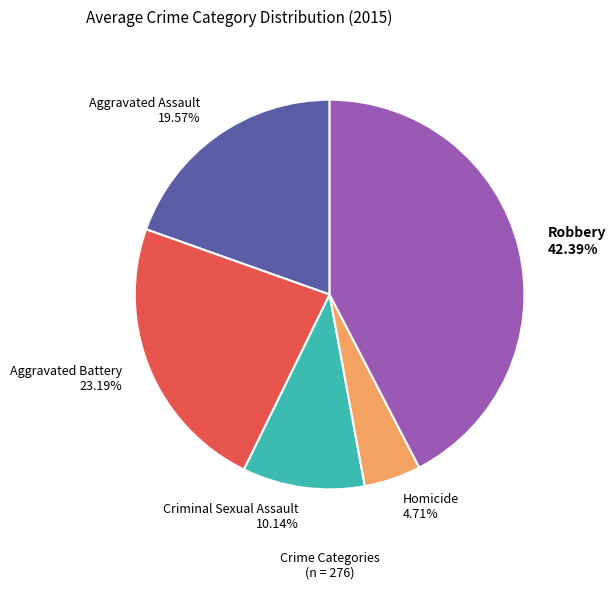

Combined, do Criminal Sexual Assault and Aggravated Battery account for over 50%?

No